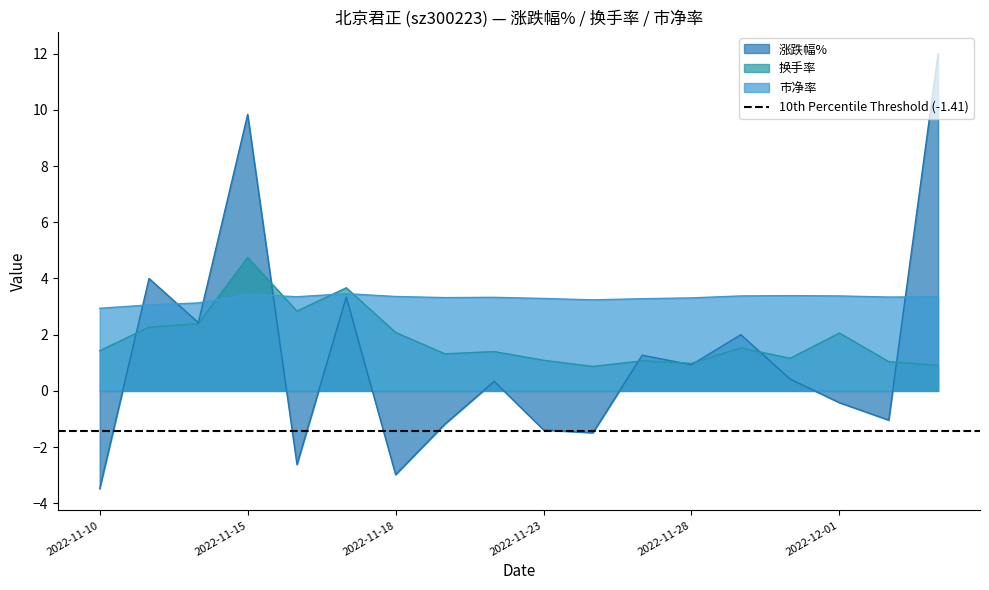

At which category is the sum across all series the highest?

2022-11-15